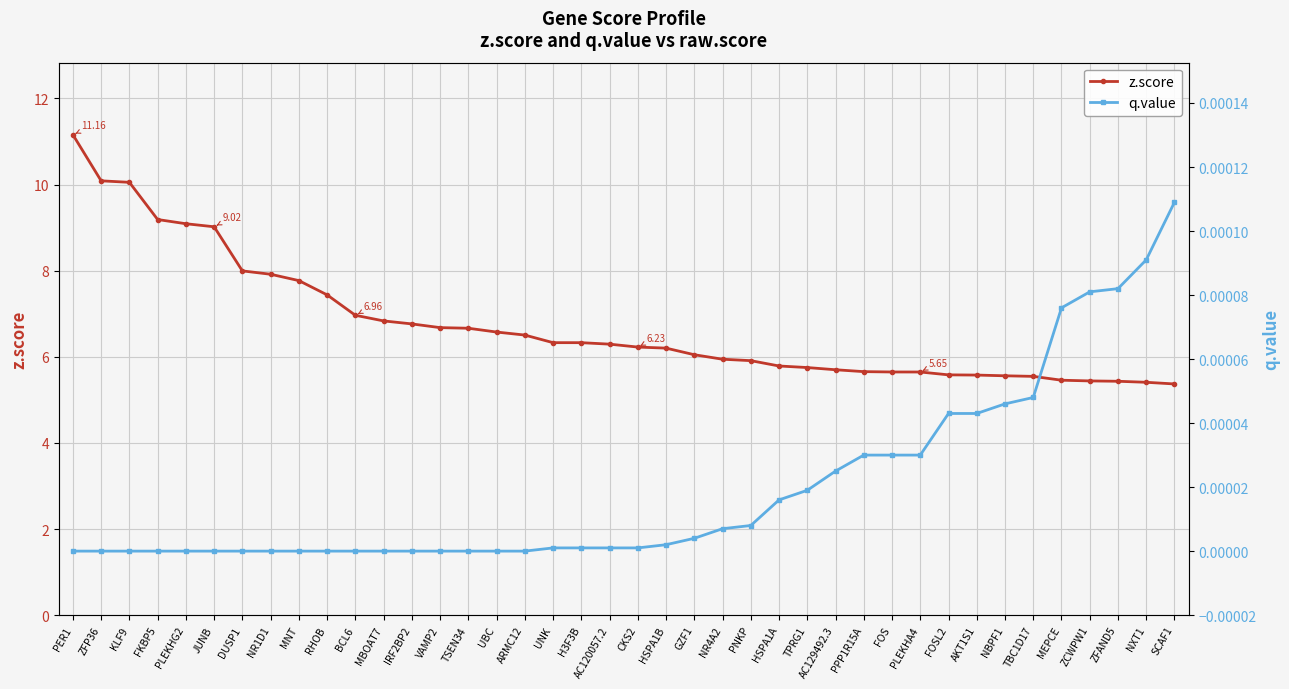

What is the maximum value for z.score?

11.2